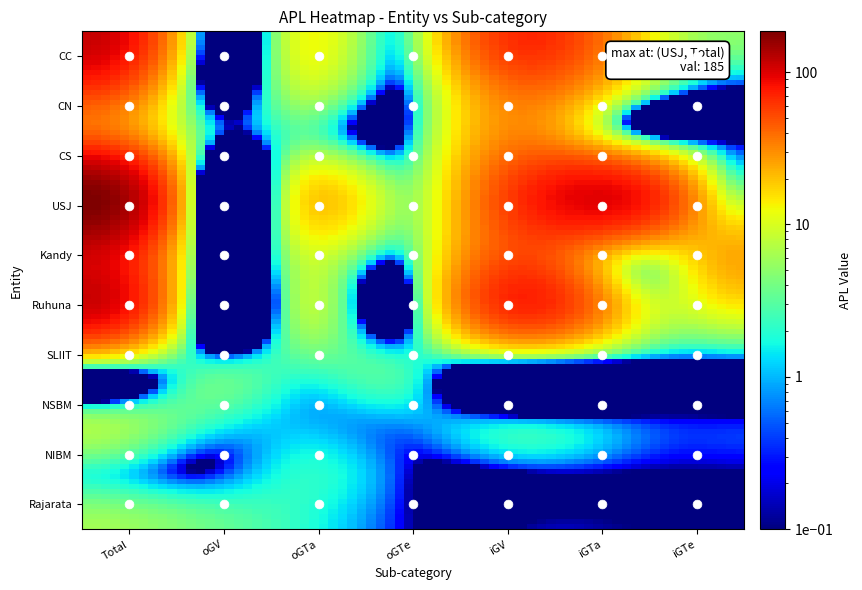

What is the total value across all series at Total?

661